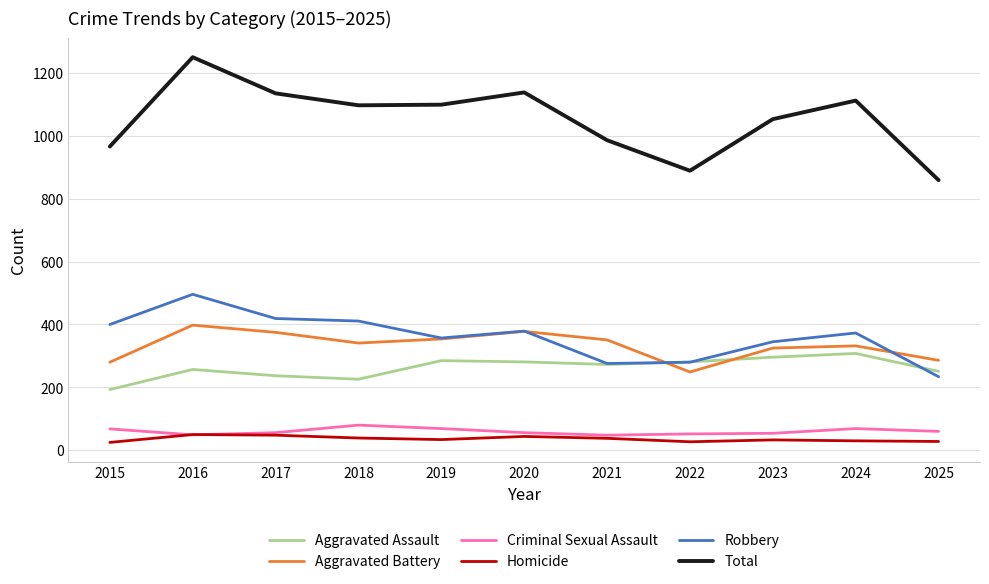

Is the value of Homicide at 2025 greater than the value of Criminal Sexual Assault at 2020?

No